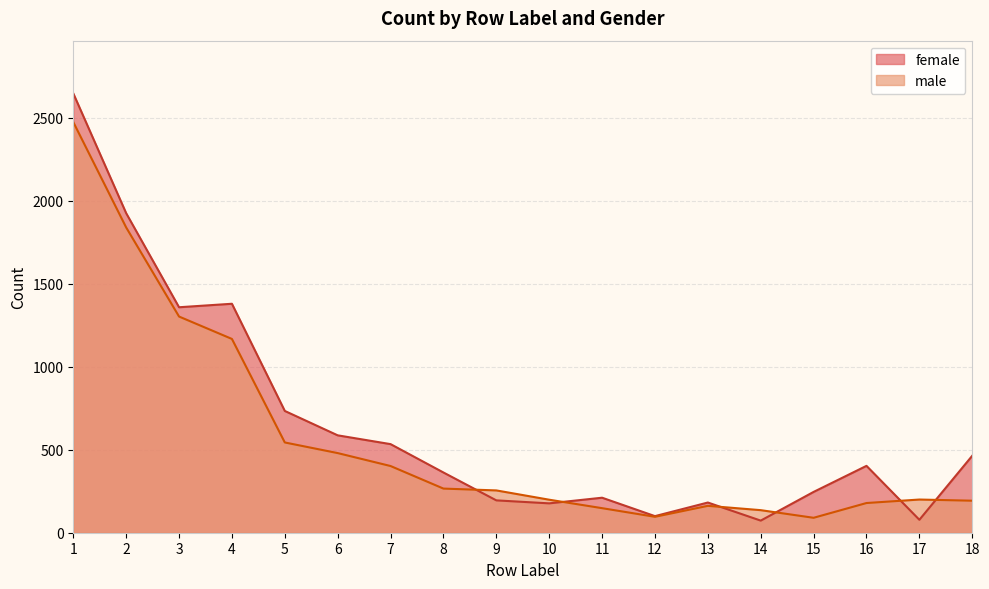

After their last crossing, which series has the higher values: female or male?

female